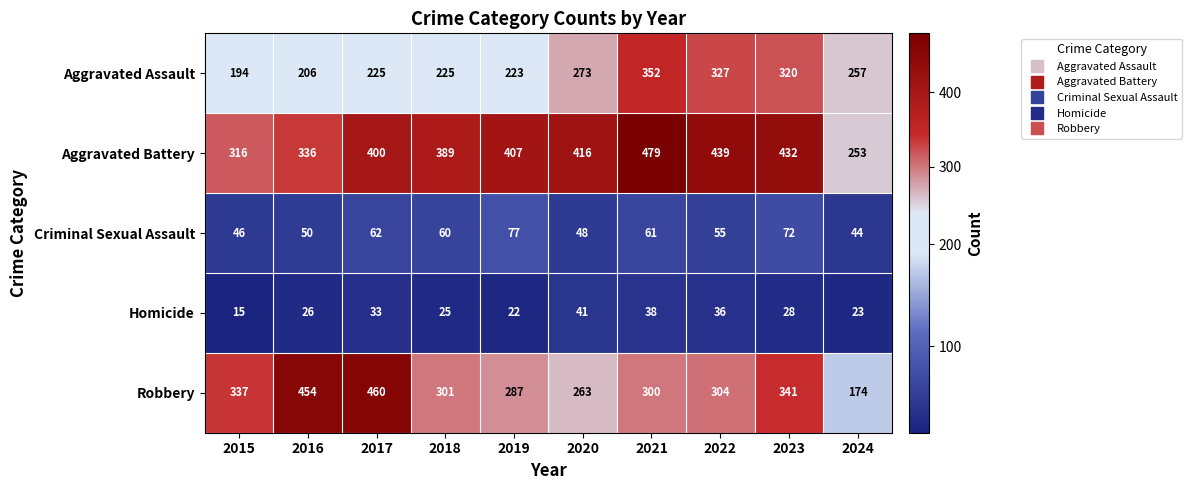

Which series has the widest spread of values?

Robbery